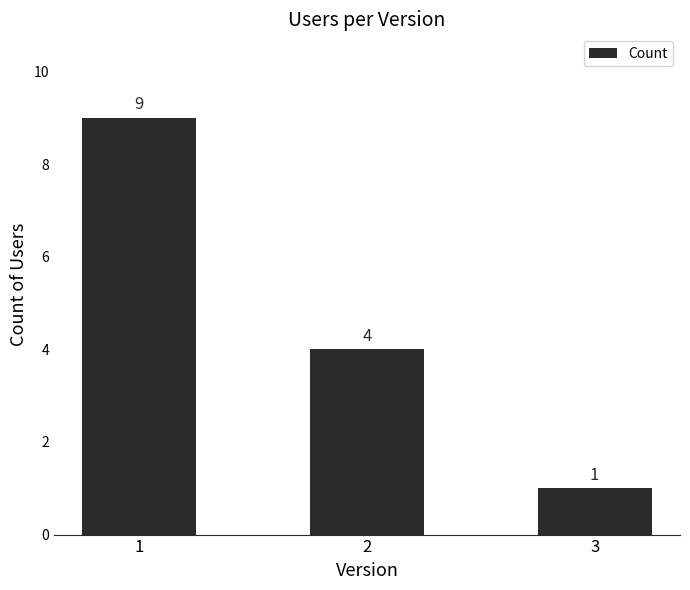

How many bars are there in total?

3